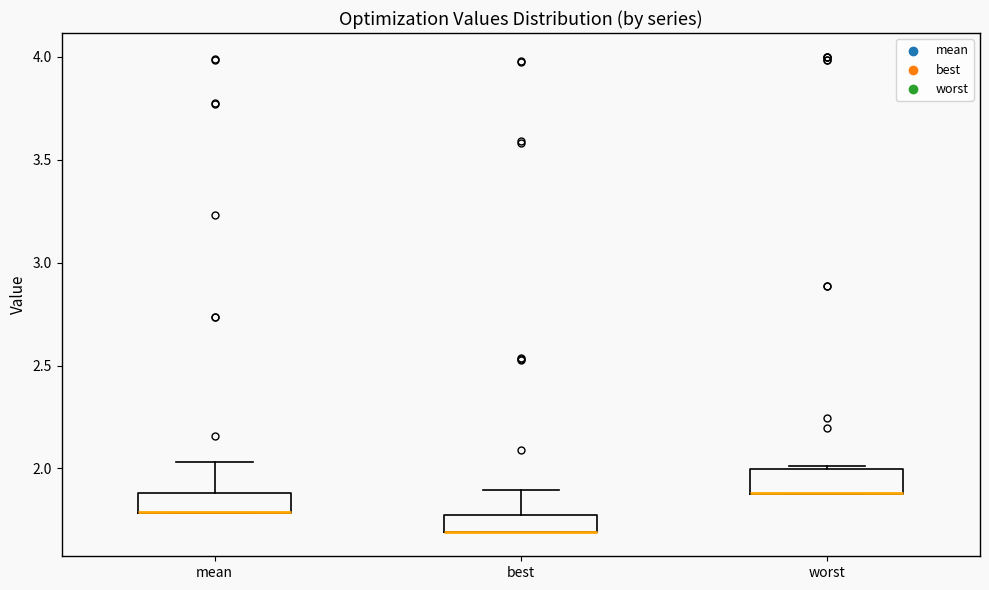

Where is the upper edge of the box for best on the y-axis? The values are not printed on the chart, so give them approximately, as read against the axis.

1.75